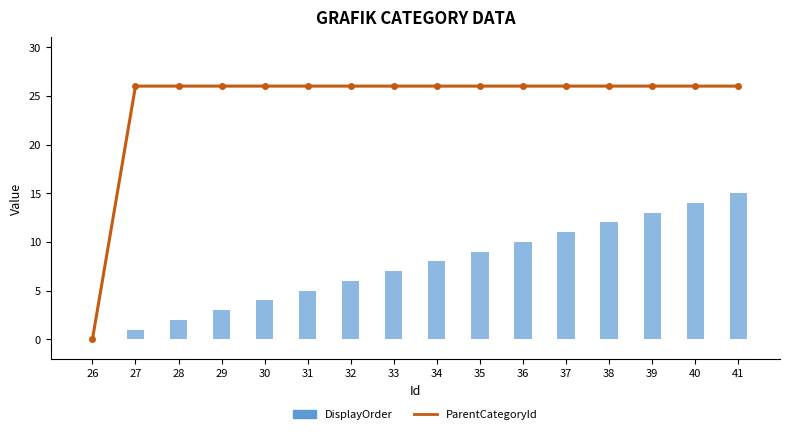

What is the difference between the highest and lowest values at 38?

14